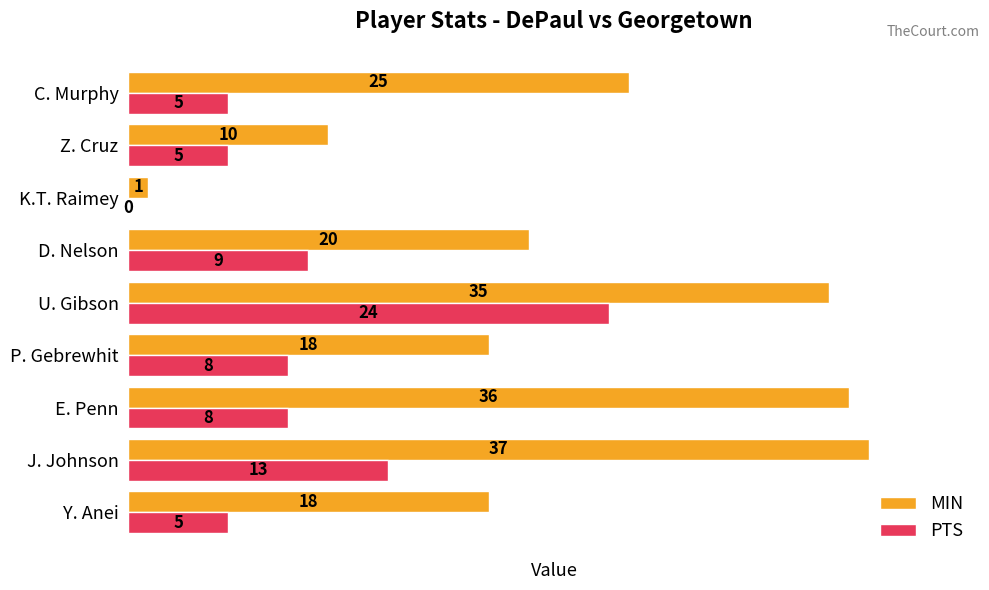

Where is PTS nearest to the value 12?

J. Johnson